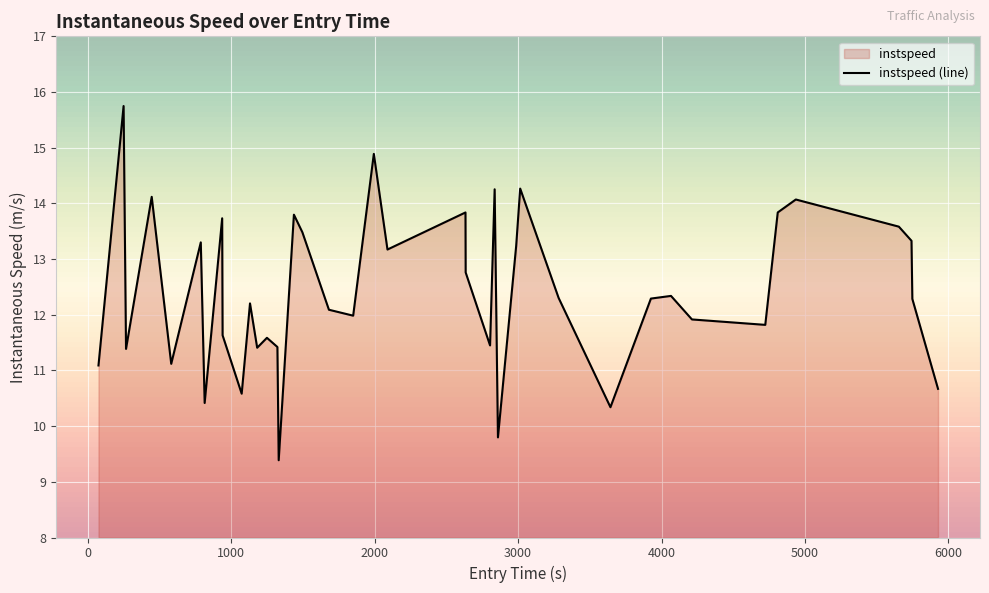

What is the smallest value displayed?

9.4